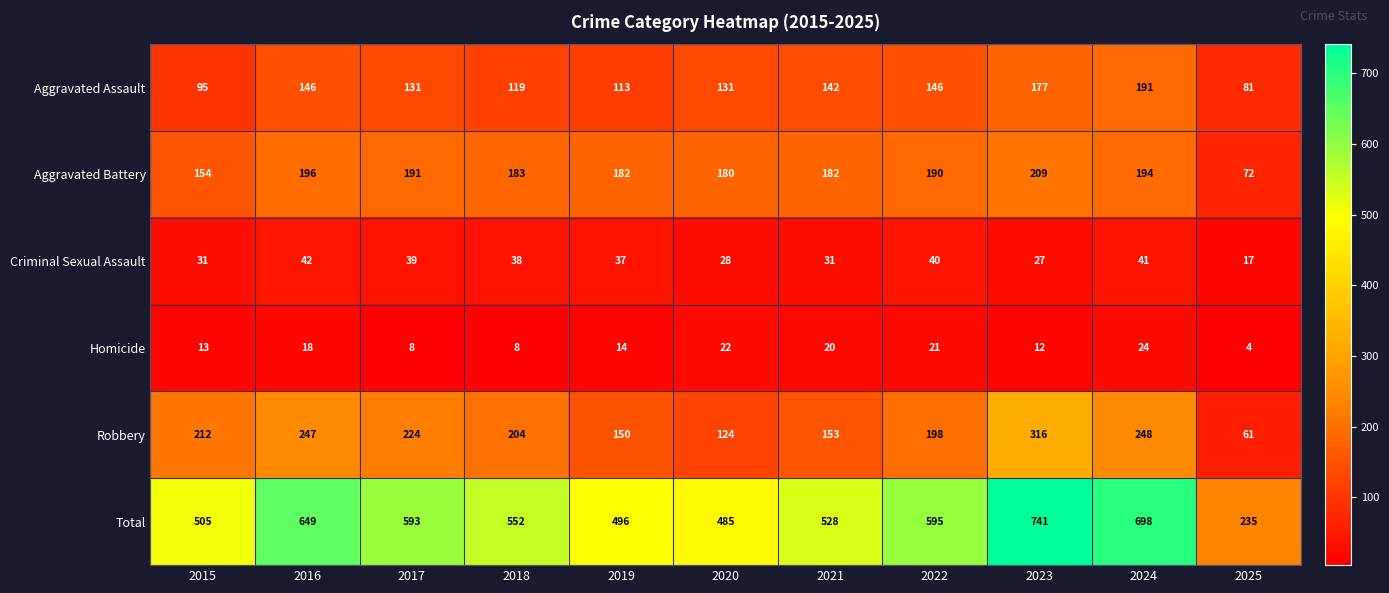

Where is Criminal Sexual Assault nearest to the value 29?

2020